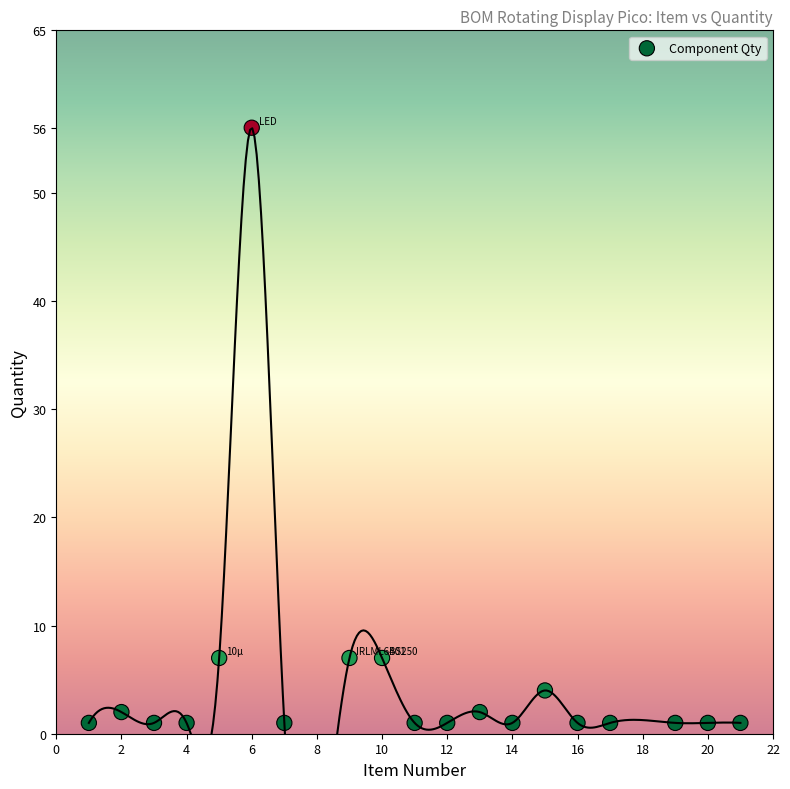

What is the range of X values (max minus min)?

20